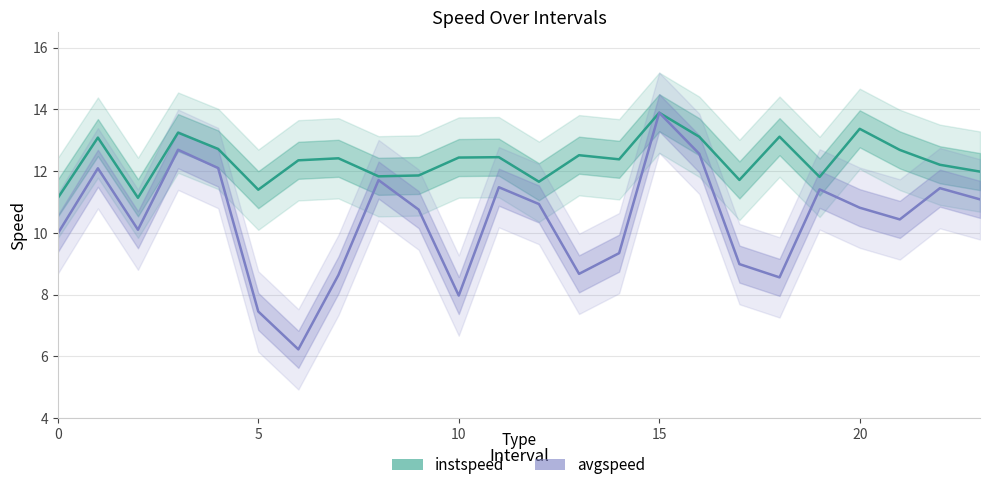

What is the highest value of the instspeed series?

13.9